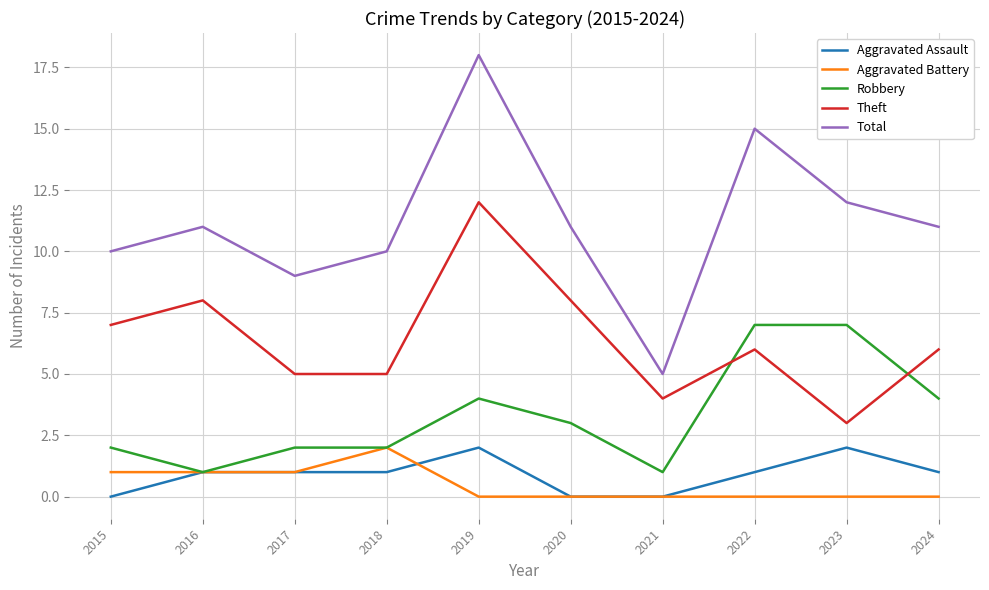

In Aggravated Battery, how many points are higher than both neighbors (excluding endpoints)?

1